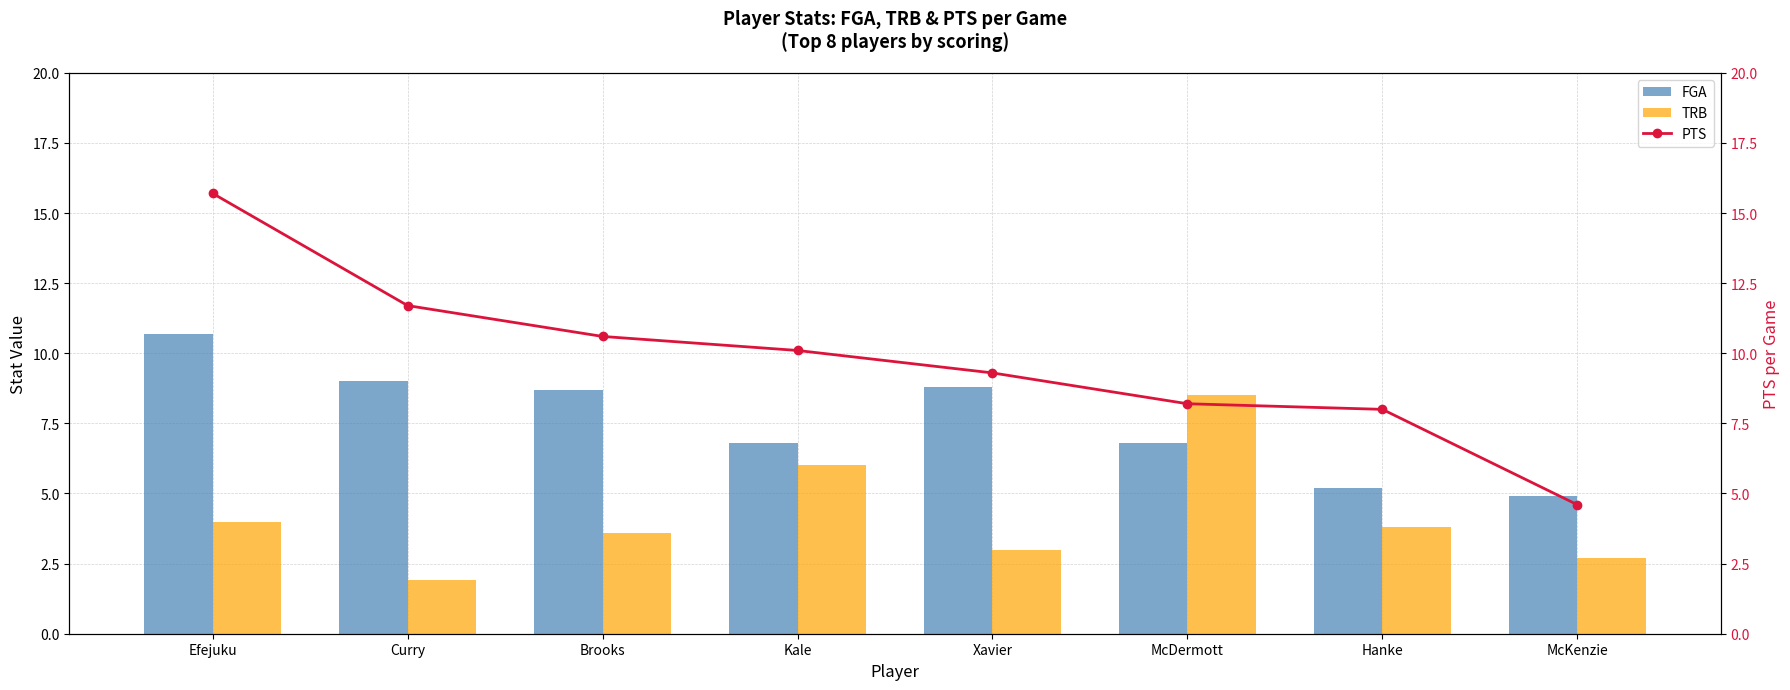

Reading left to right, extract all data points from this chart.

FGA: Efejuku=10.7	Curry=9.0	Brooks=8.7	Kale=6.8	Xavier=8.8	McDermott=6.8	Hanke=5.2	McKenzie=4.9
TRB: Efejuku=4.0	Curry=1.9	Brooks=3.6	Kale=6.0	Xavier=3.0	McDermott=8.5	Hanke=3.8	McKenzie=2.7
PTS: Efejuku=15.7	Curry=11.7	Brooks=10.6	Kale=10.1	Xavier=9.3	McDermott=8.2	Hanke=8.0	McKenzie=4.6